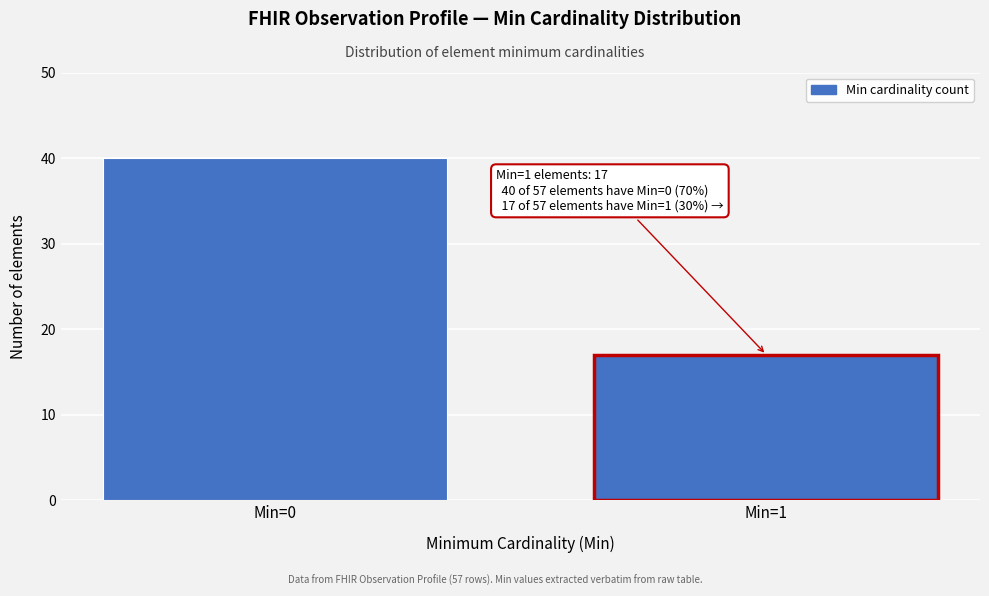

Reading left to right, transcribe all the data shown in this chart.

Min=0=40	Min=1=17